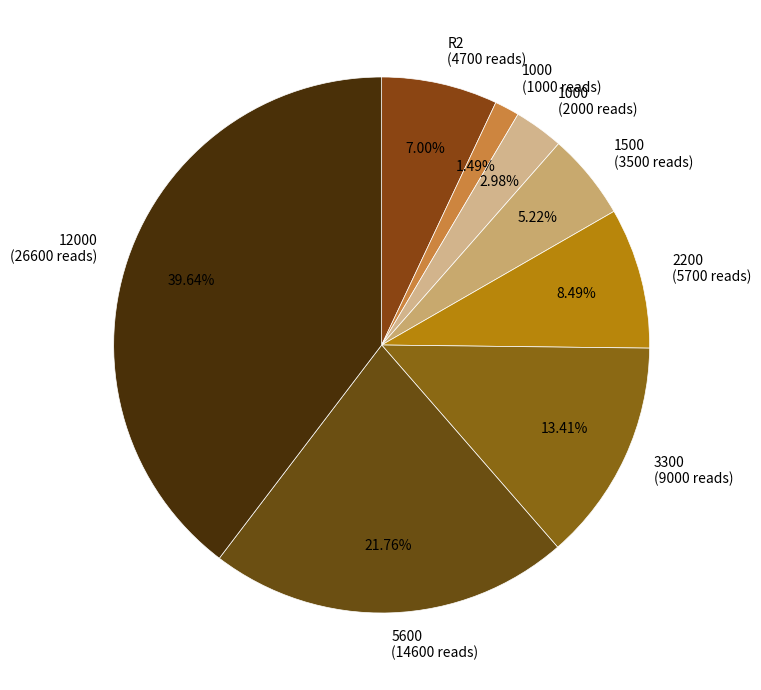

Is the sum of 5600 (14600 reads) and 1500 (3500 reads) greater than half?

No